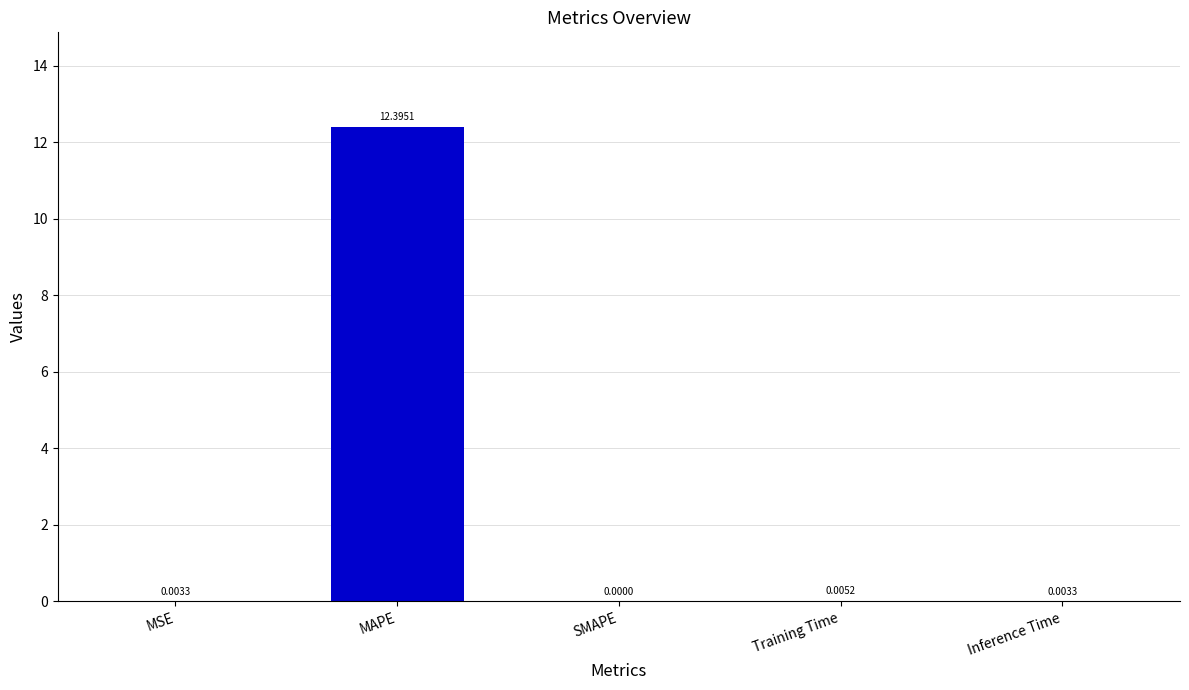

At which category does the chart reach its peak across all series?

MAPE